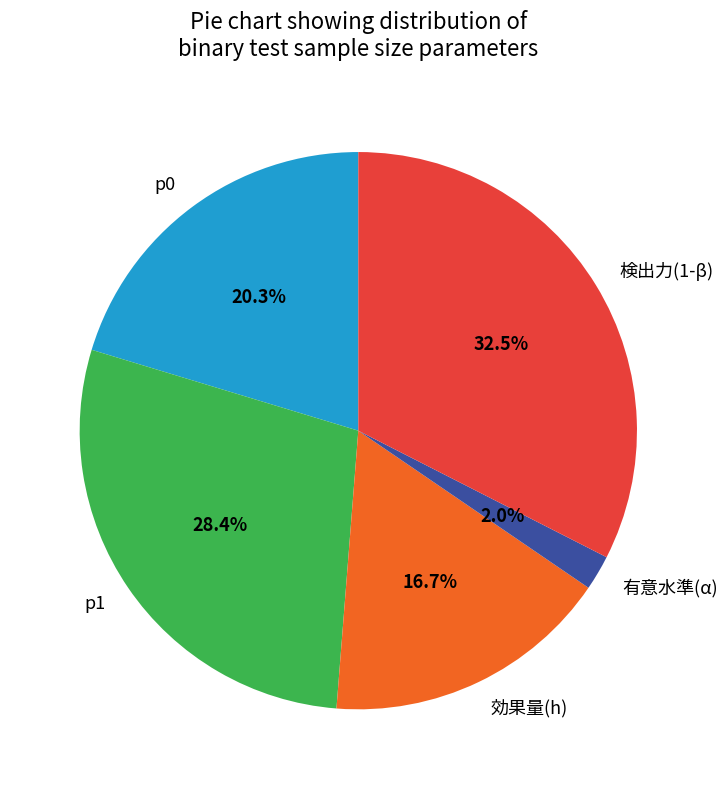

To the nearest percent, what portion does 有意水準(α) represent?

2%